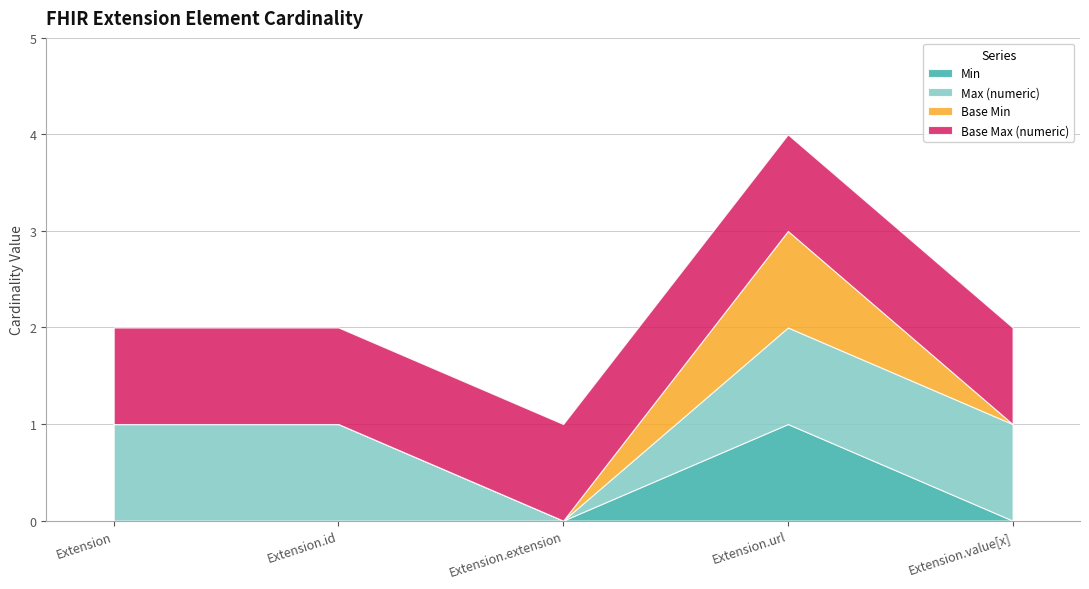

At which category does Max (numeric) reach its first local valley?

Extension.extension